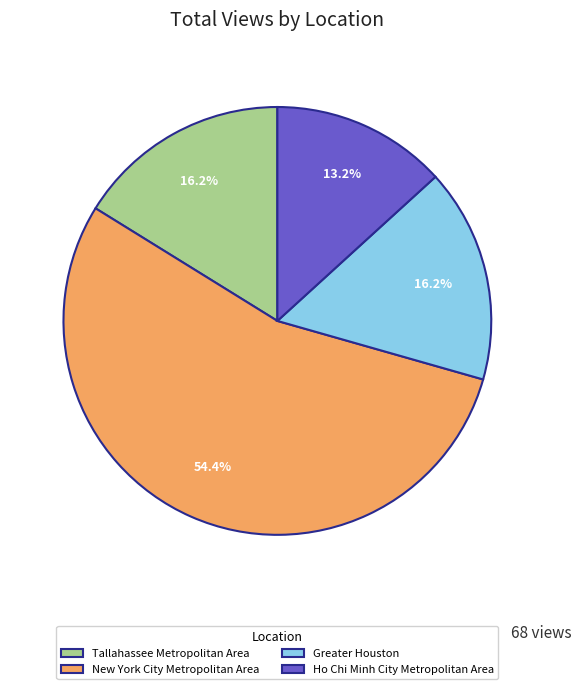

To the nearest percent, what is the combined percentage of Ho Chi Minh City Metropolitan Area and New York City Metropolitan Area?

68%